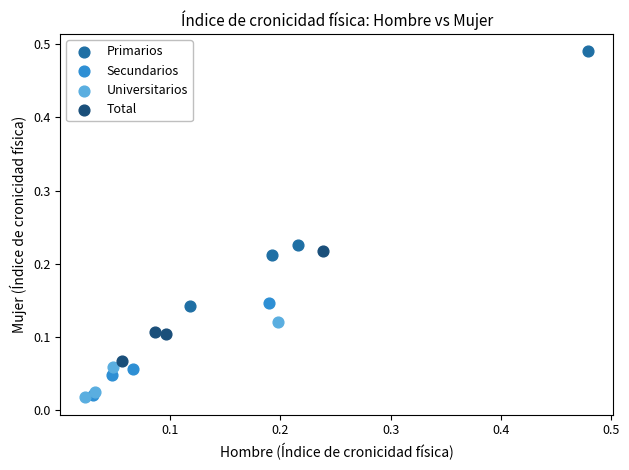

Which series has the largest Y range (max minus min)?

Primarios